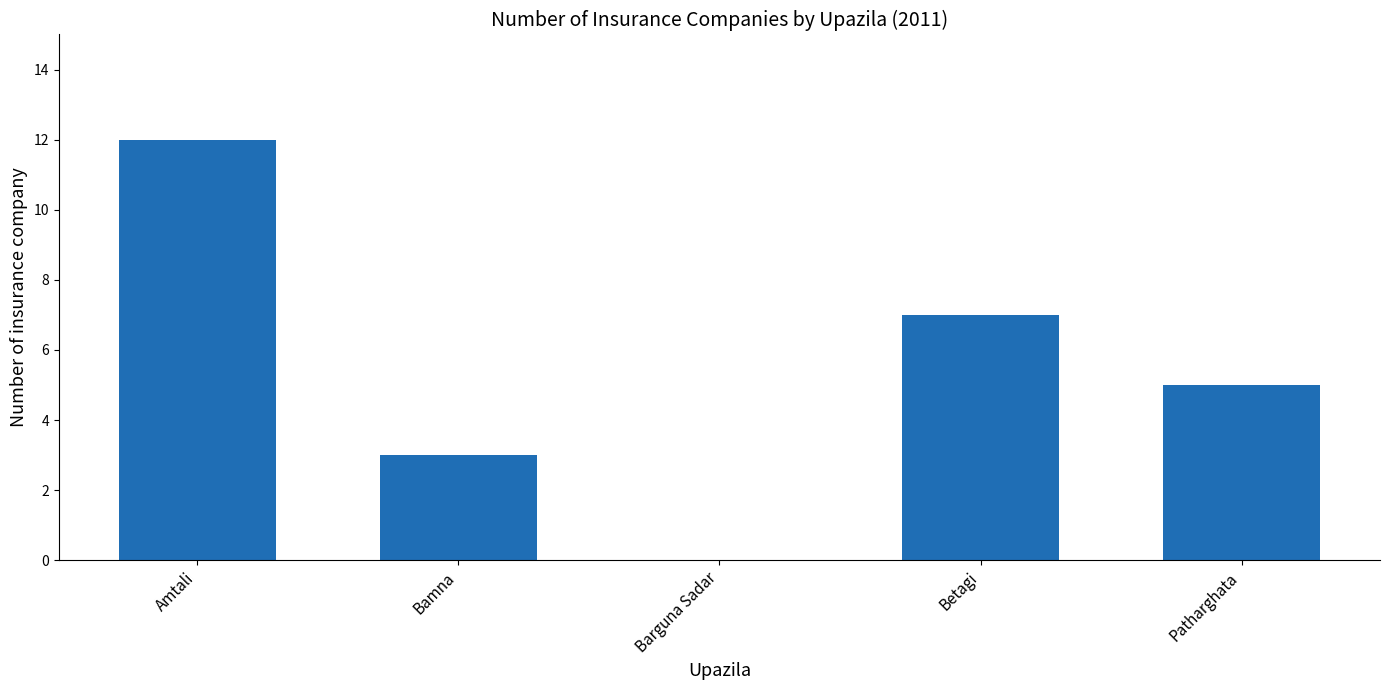

Is it true that the value at Amtali is 20?

False